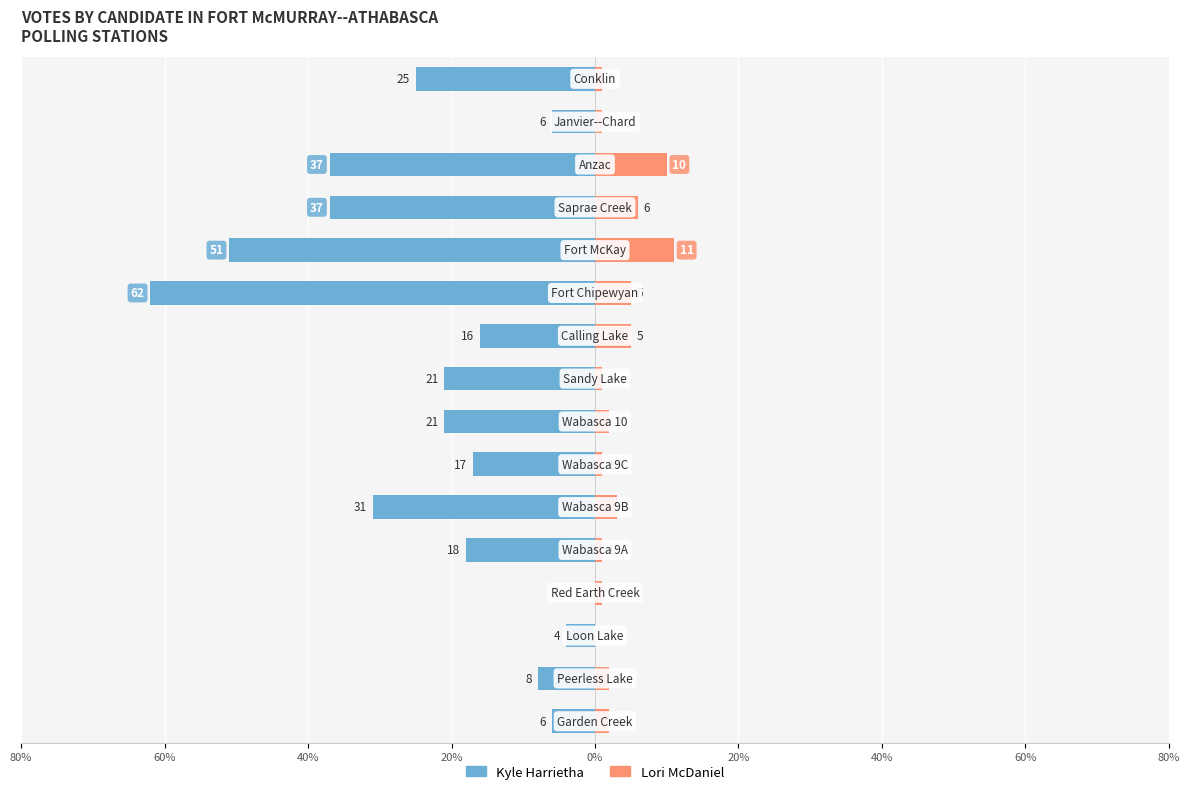

What is the sum of all Kyle Harrietha values?

-360